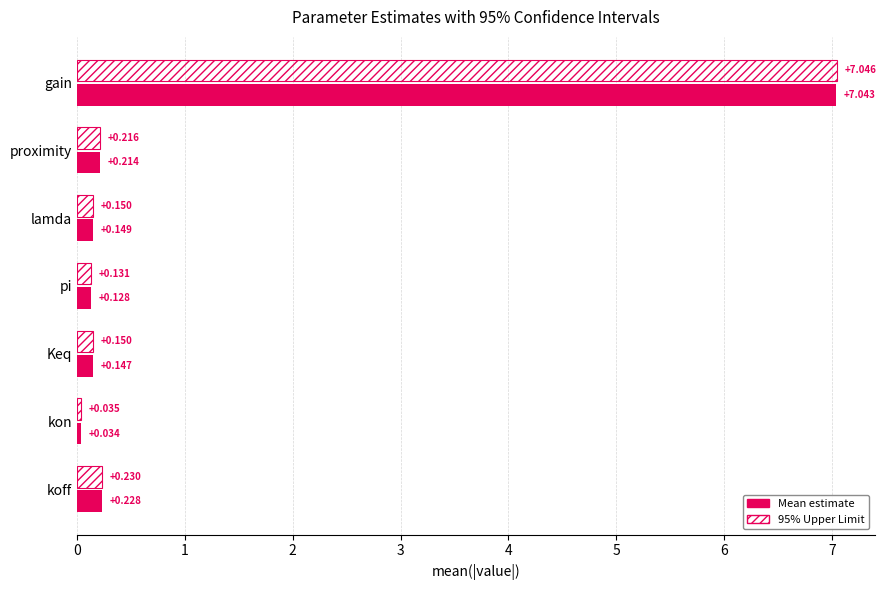

Is the value of 95% Upper Limit at koff greater than the value of Mean estimate at koff?

Yes